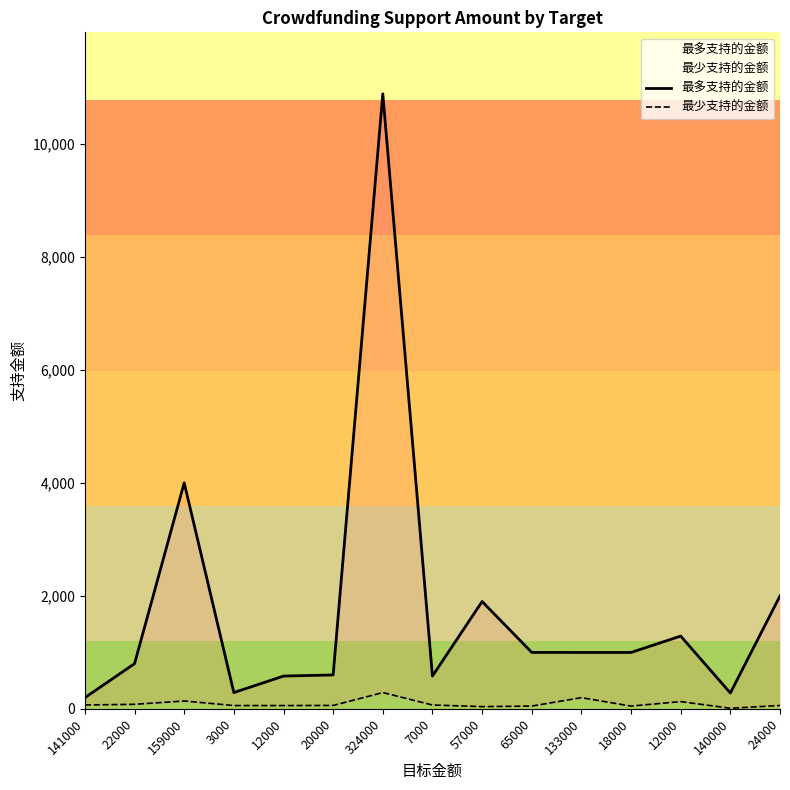

Where does the 最多支持的金额 series first go above 998?

159000